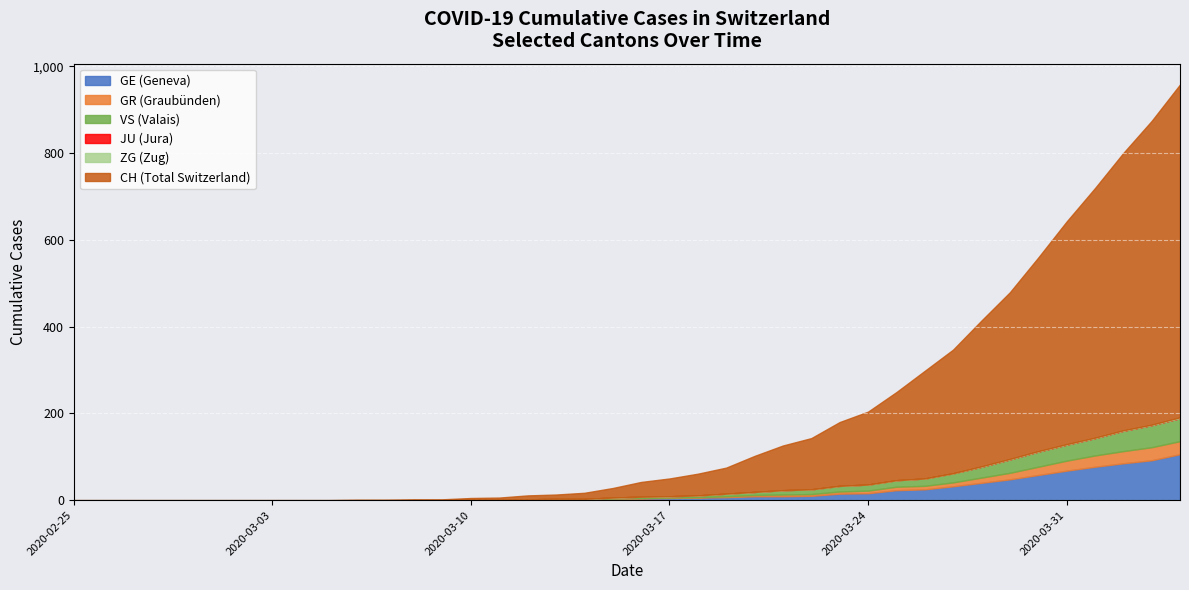

What is the maximum value for GE (Geneva)?

106